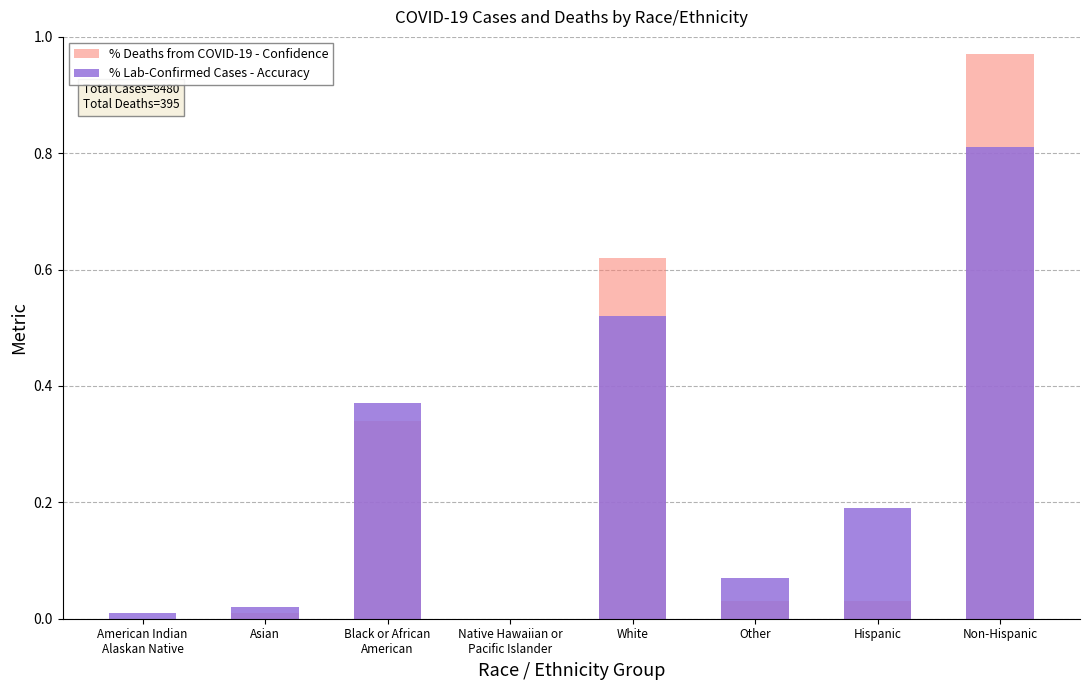

Reading left to right, extract all data points from this chart.

% Deaths from COVID-19 - Confidence: 0.0	0.0	0.3	0.0	0.6	0.0	0.0	1.0
% Lab-Confirmed Cases - Accuracy: 0.0	0.0	0.4	0.0	0.5	0.1	0.2	0.8